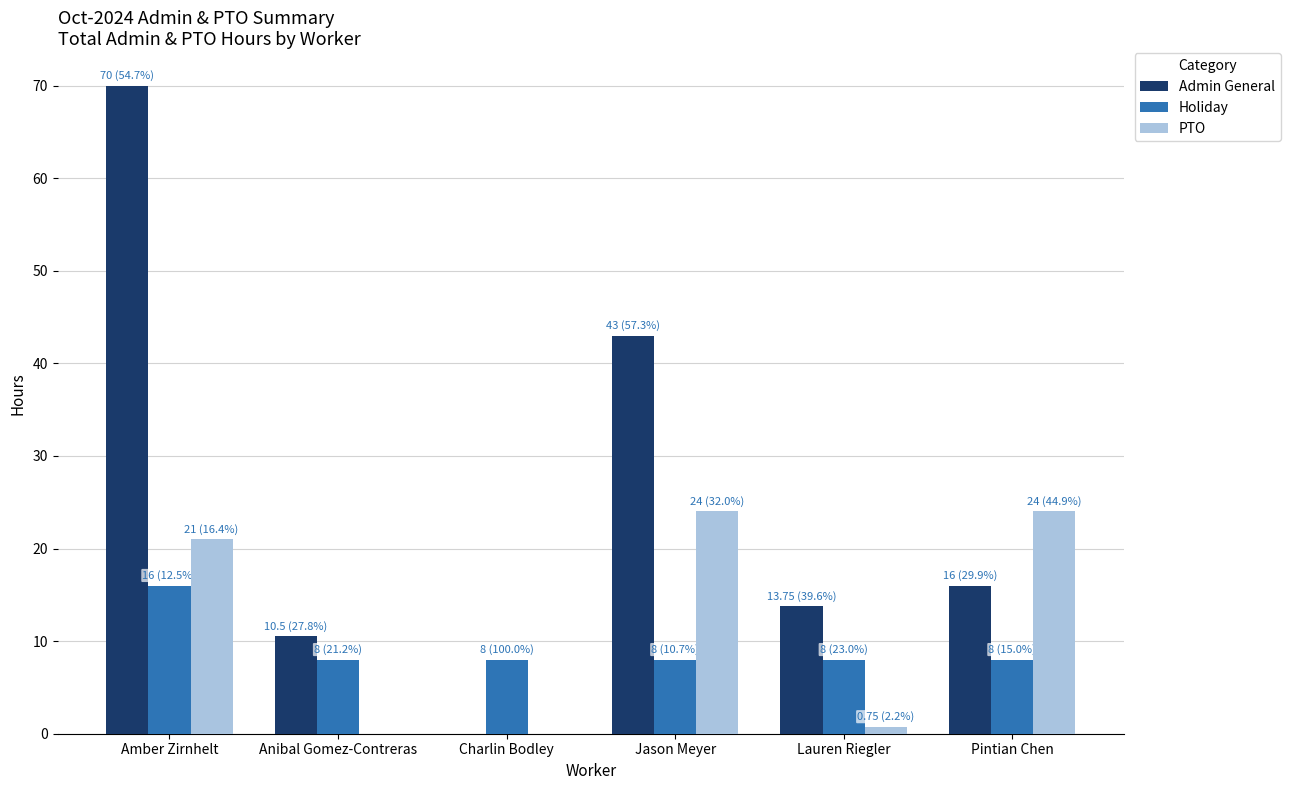

Which category has the highest value in the Admin General series?

Amber Zirnhelt